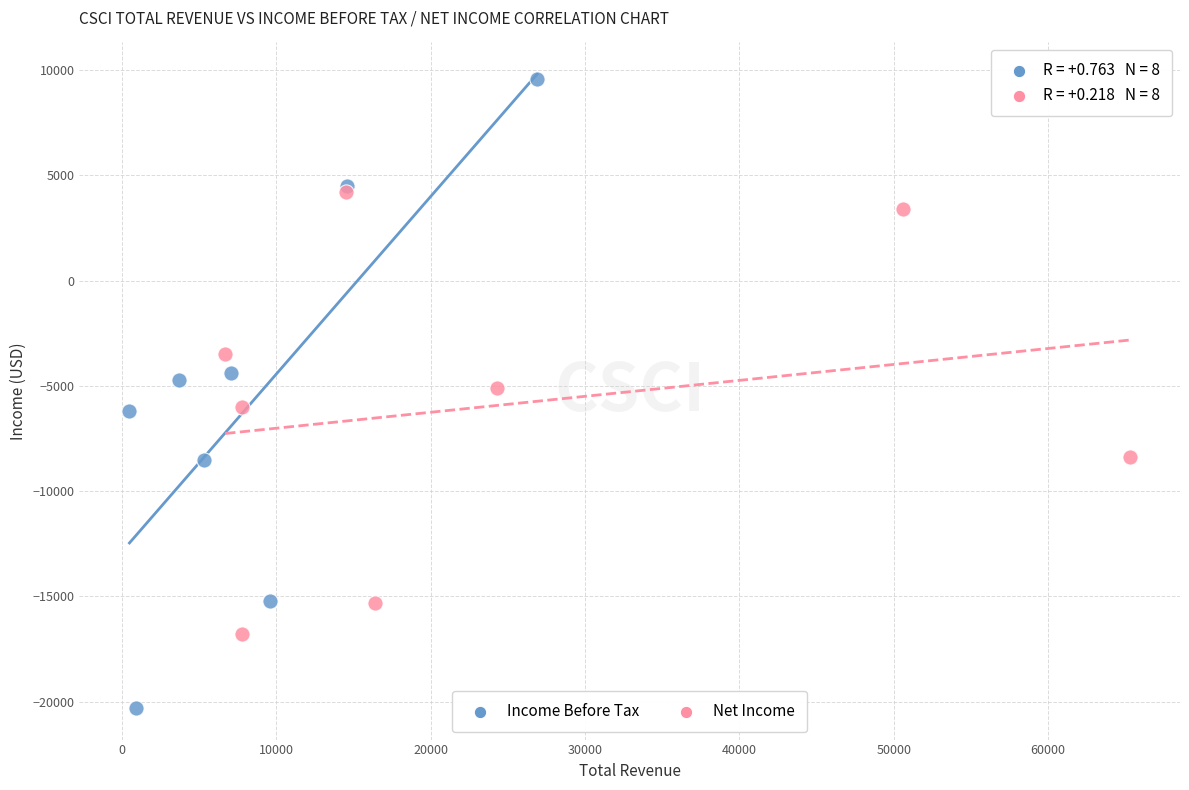

Which series has the largest Y range (max minus min)?

Income Before Tax